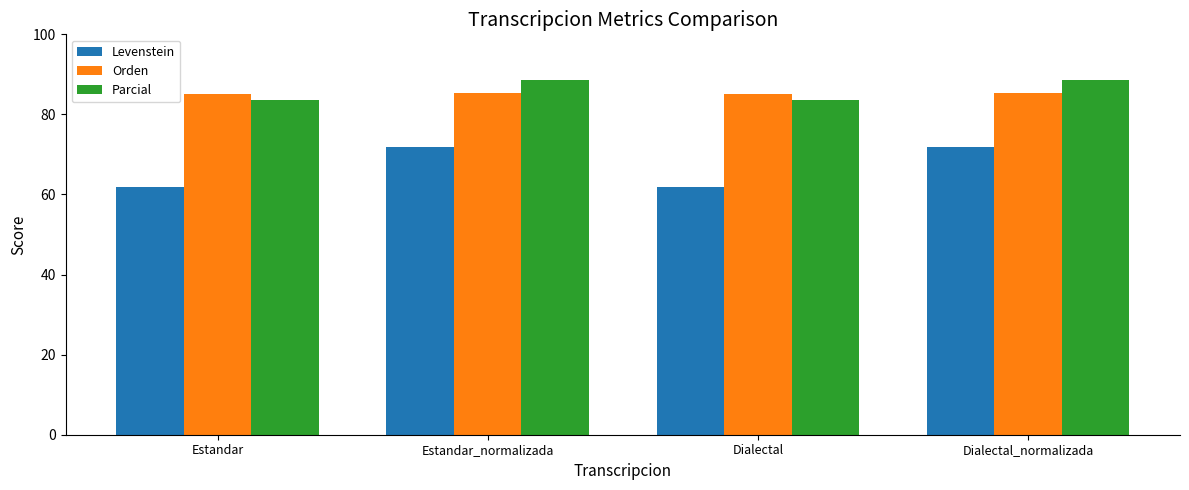

At how many categories does at least one series exceed 68?

4